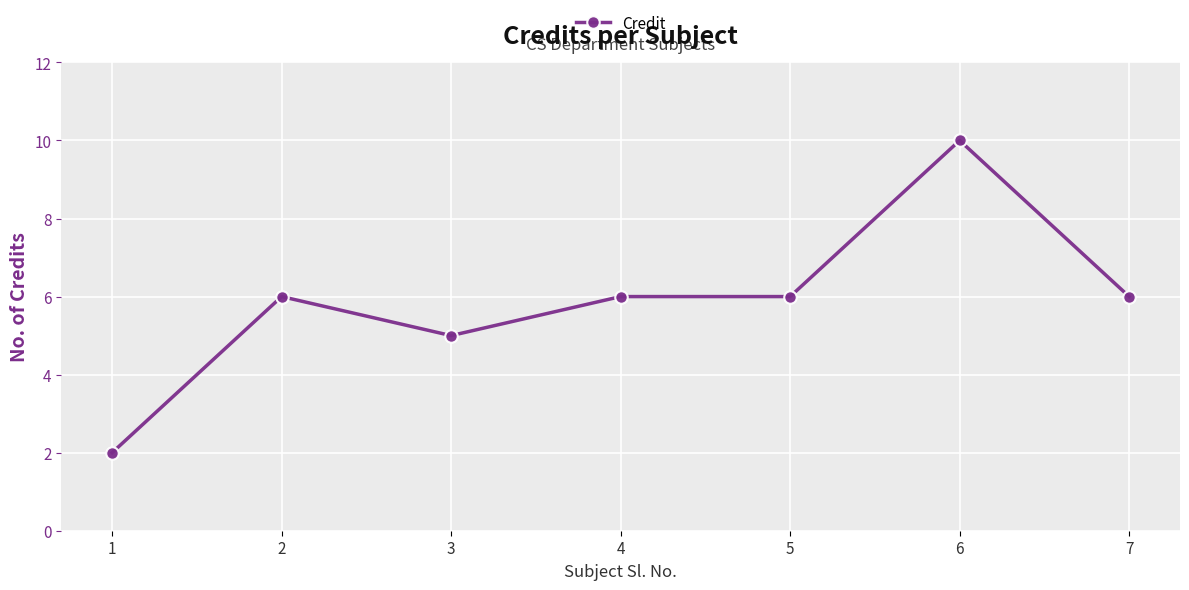

What is the value of the 3rd point from the left?

5